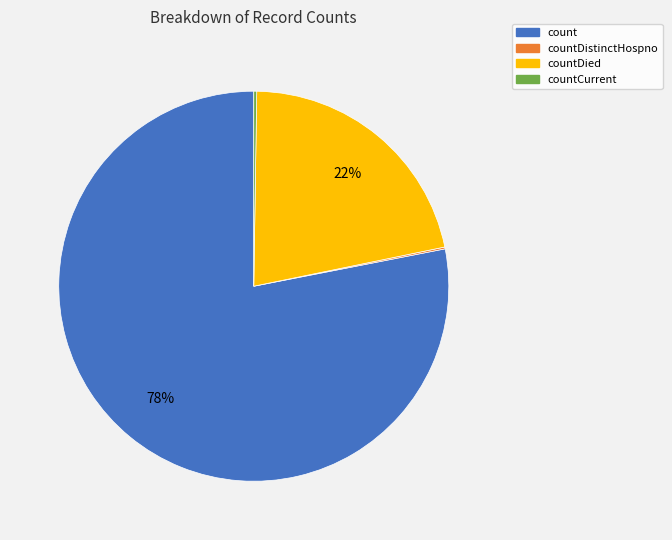

To the nearest percent, what is the average slice percentage?

25%